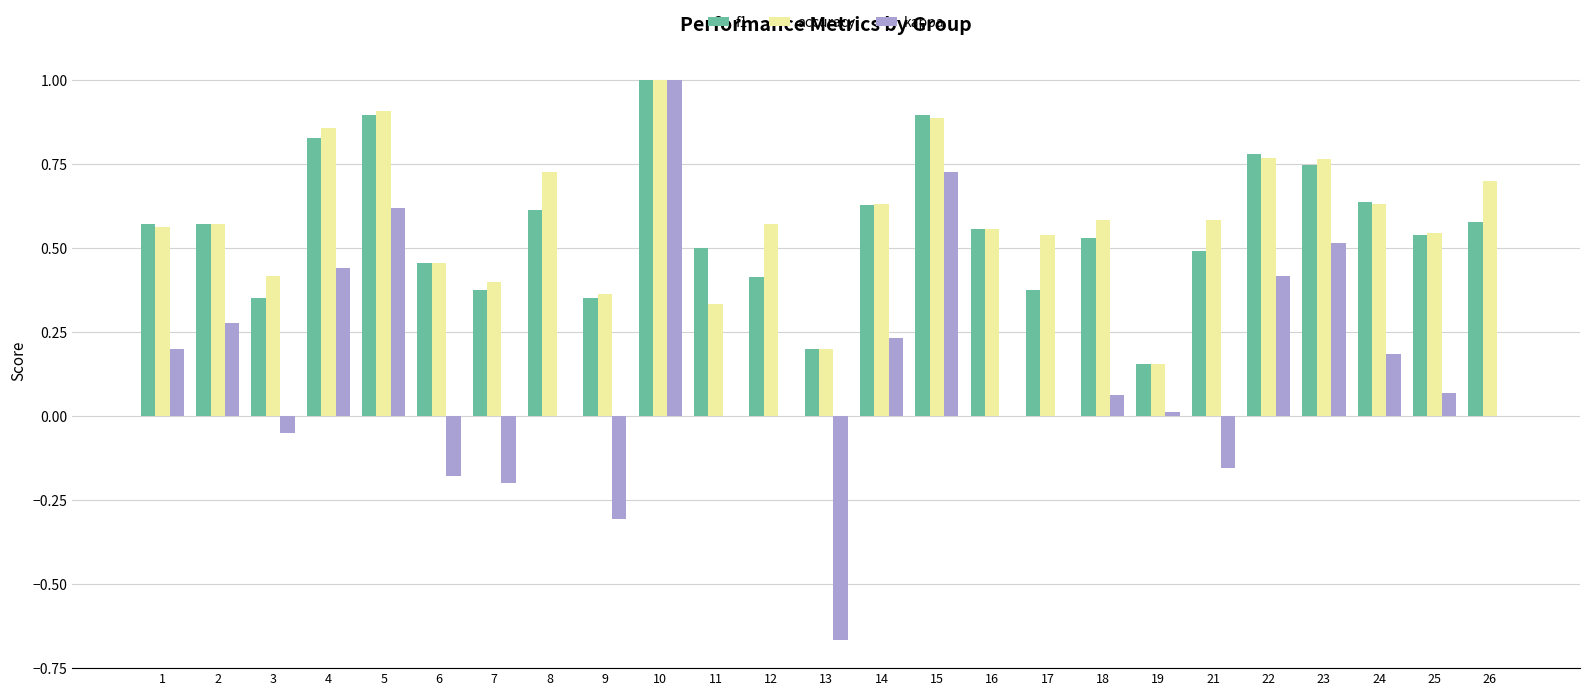

Are the bars horizontal?

No